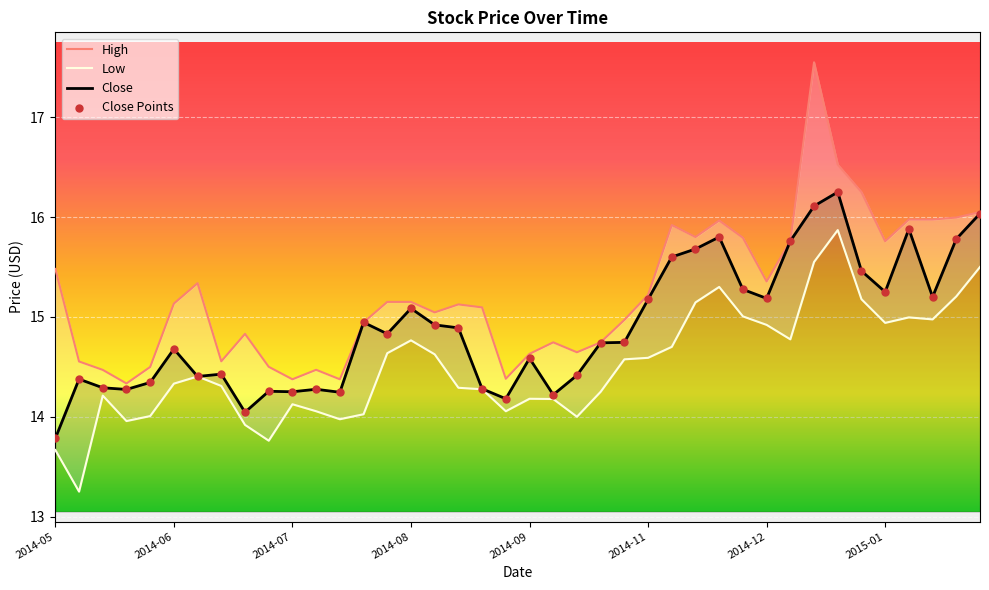

Which series has the widest spread of Y values?

High